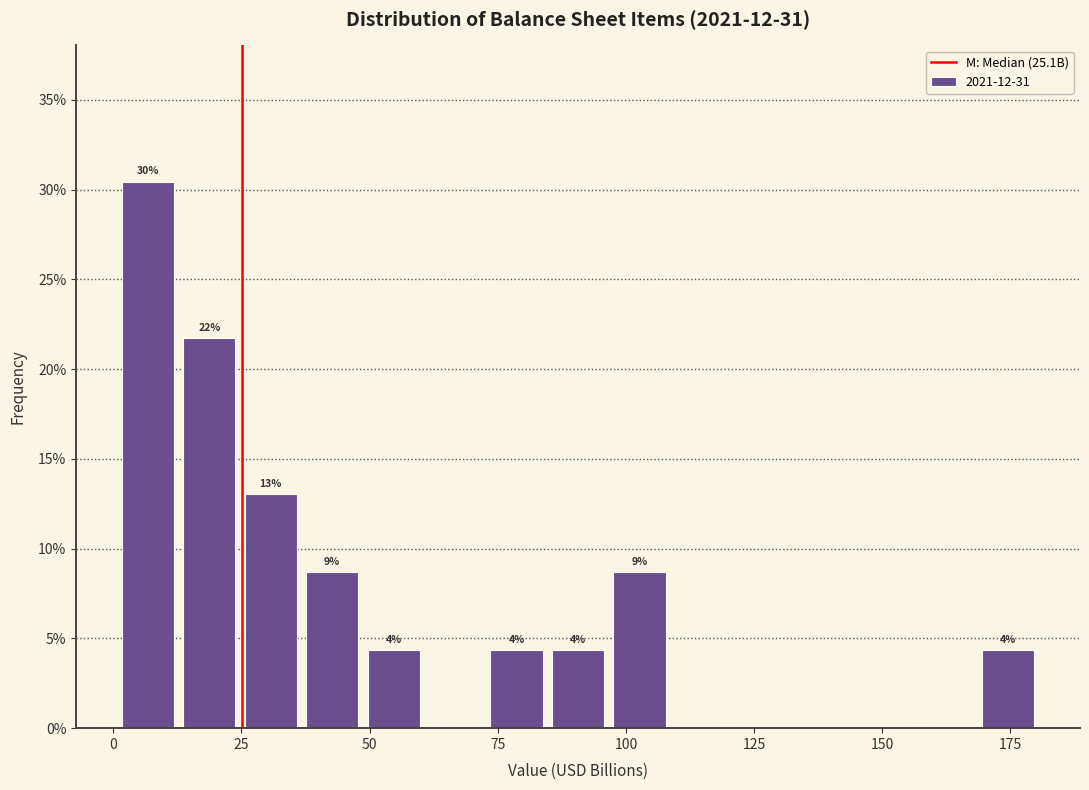

Read against the x-axis, roughly where is the centre of the tallest bar?

5